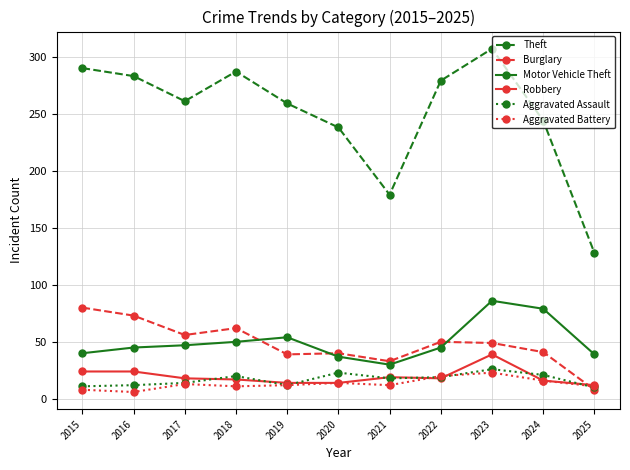

At which category does the chart reach its peak across all series?

2023